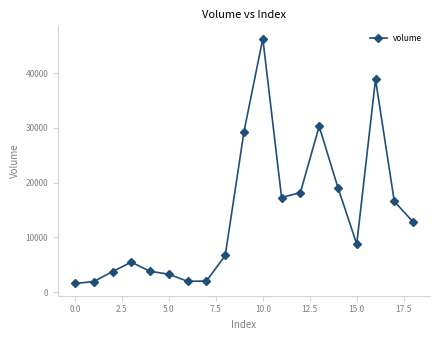

What is the smallest value displayed?

1565.5